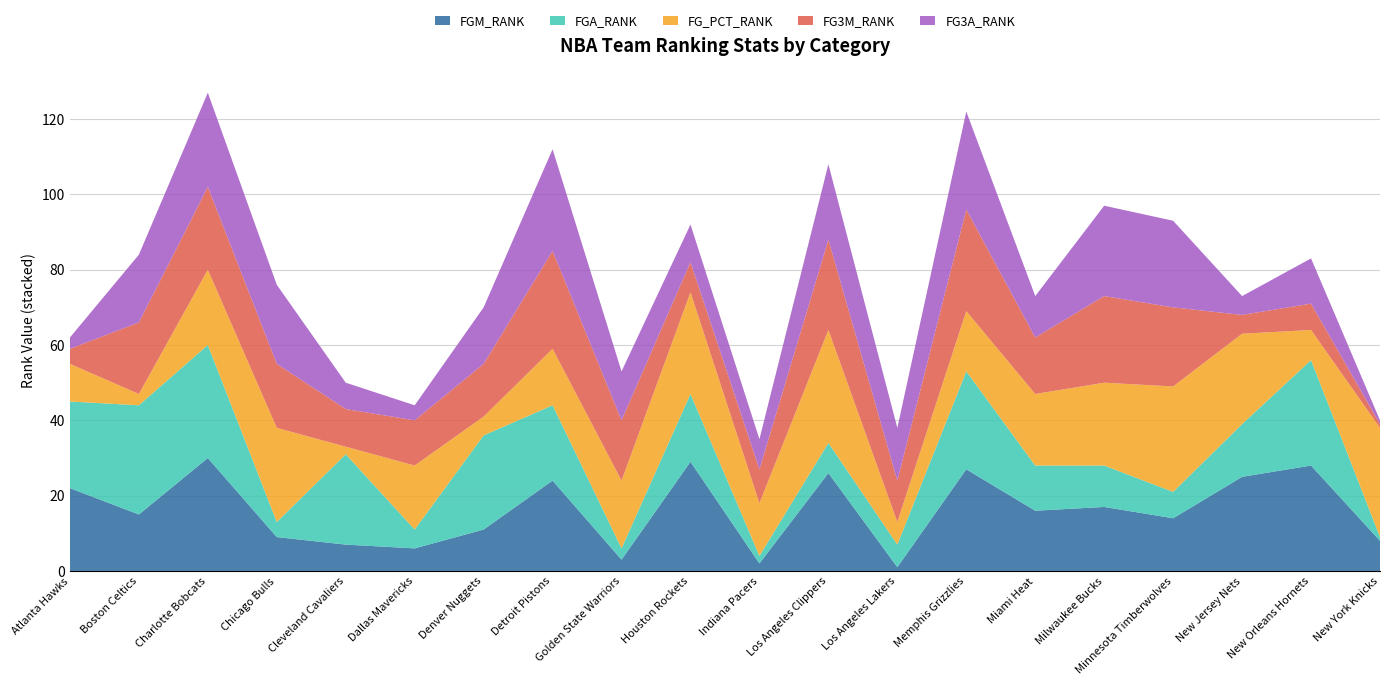

Reading right to left, list all the values displayed in this chart.

FGM_RANK: 8	28	25	14	17	16	27	1	26	2	29	3	24	11	6	7	9	30	15	22
FGA_RANK: 1	28	14	7	11	12	26	6	8	2	18	3	20	25	5	24	4	30	29	23
FG_PCT_RANK: 29	8	24	28	22	19	16	6	30	14	27	18	15	5	17	2	25	20	3	10
FG3M_RANK: 1	7	5	21	23	15	27	11	24	9	8	16	26	14	12	10	17	22	19	4
FG3A_RANK: 1	12	5	23	24	11	26	14	20	8	10	13	27	15	4	7	21	25	18	3